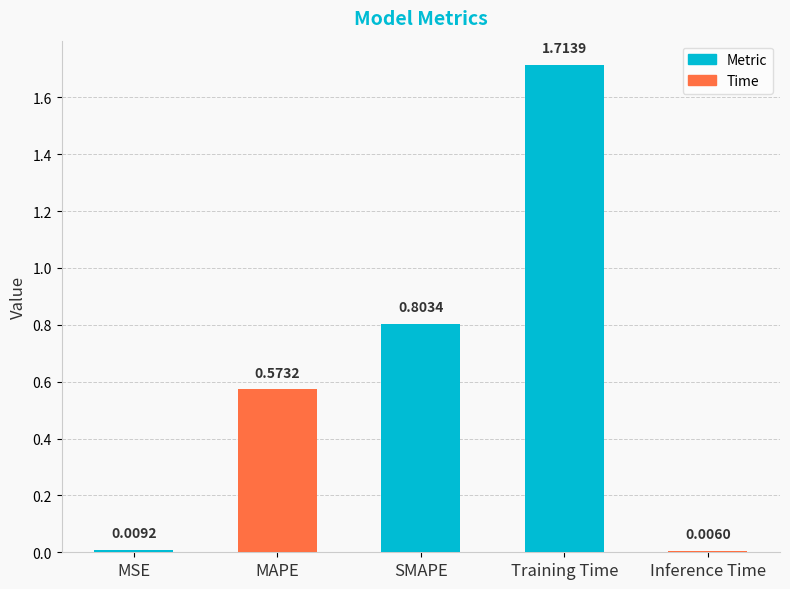

Which category has the highest value across all series?

Training Time